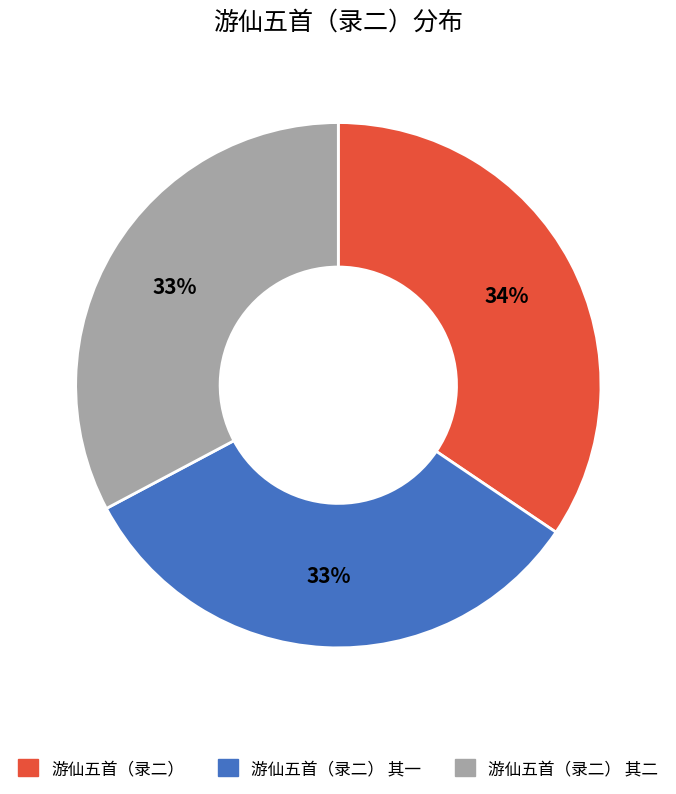

Is there a majority slice in this chart?

No